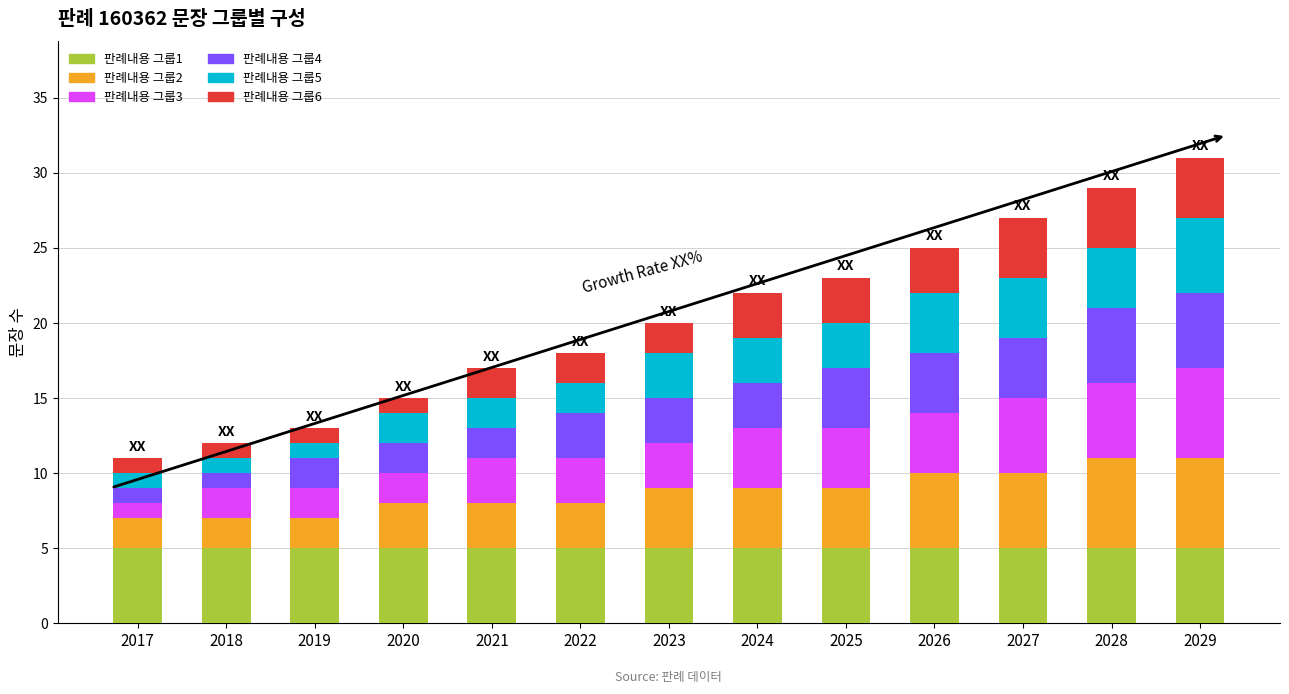

What is the total value across all series at 2019?

13